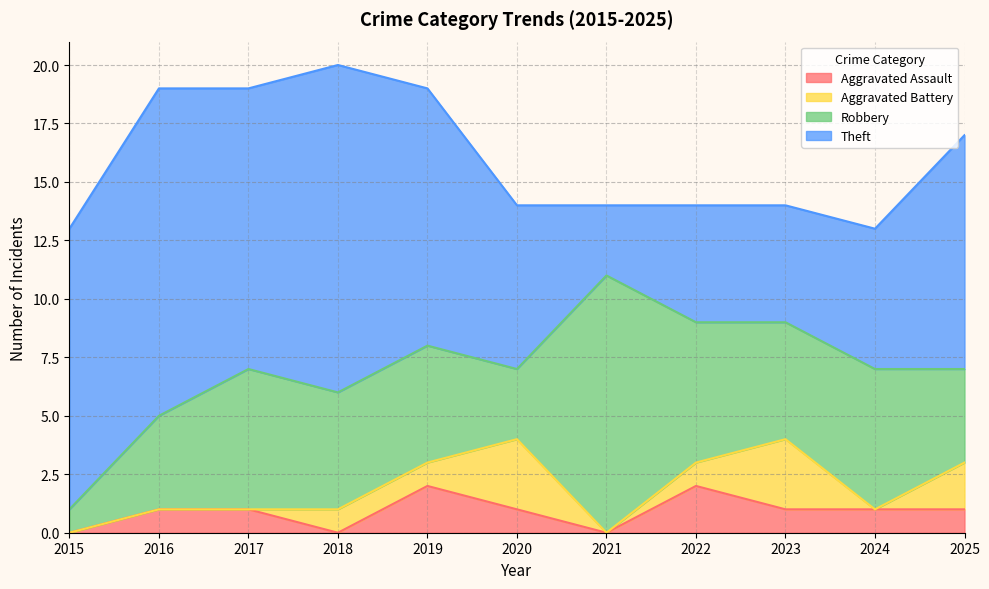

Reading left to right, transcribe all the data shown in this chart.

Aggravated Assault: 0	1	1	0	2	1	0	2	1	1	1
Aggravated Battery: 0	0	0	1	1	3	0	1	3	0	2
Robbery: 1	4	6	5	5	3	11	6	5	6	4
Theft: 12	14	12	14	11	7	3	5	5	6	10